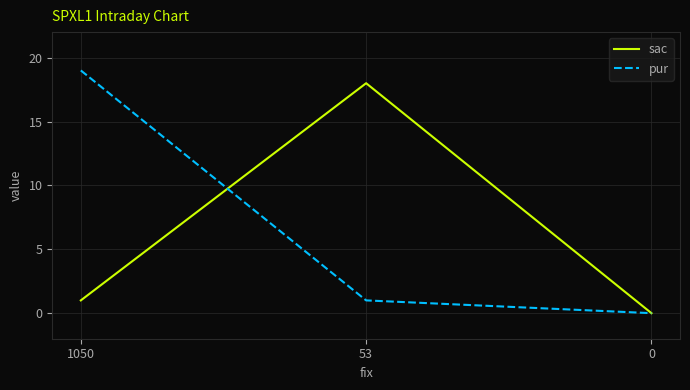

Which series has the widest spread of values?

pur